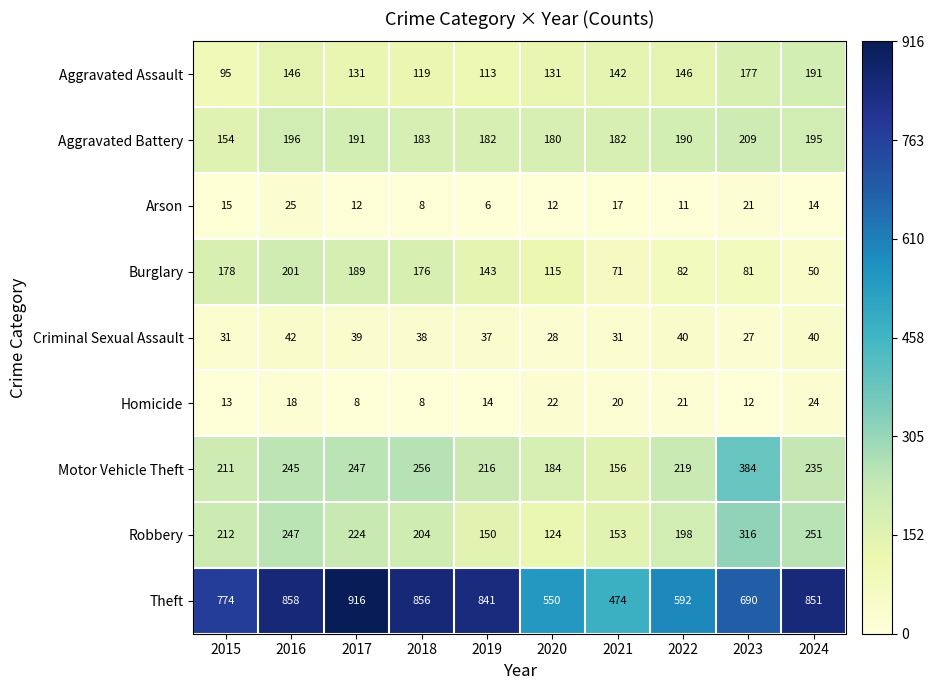

Which label corresponds to the smallest value in the chart?

2019